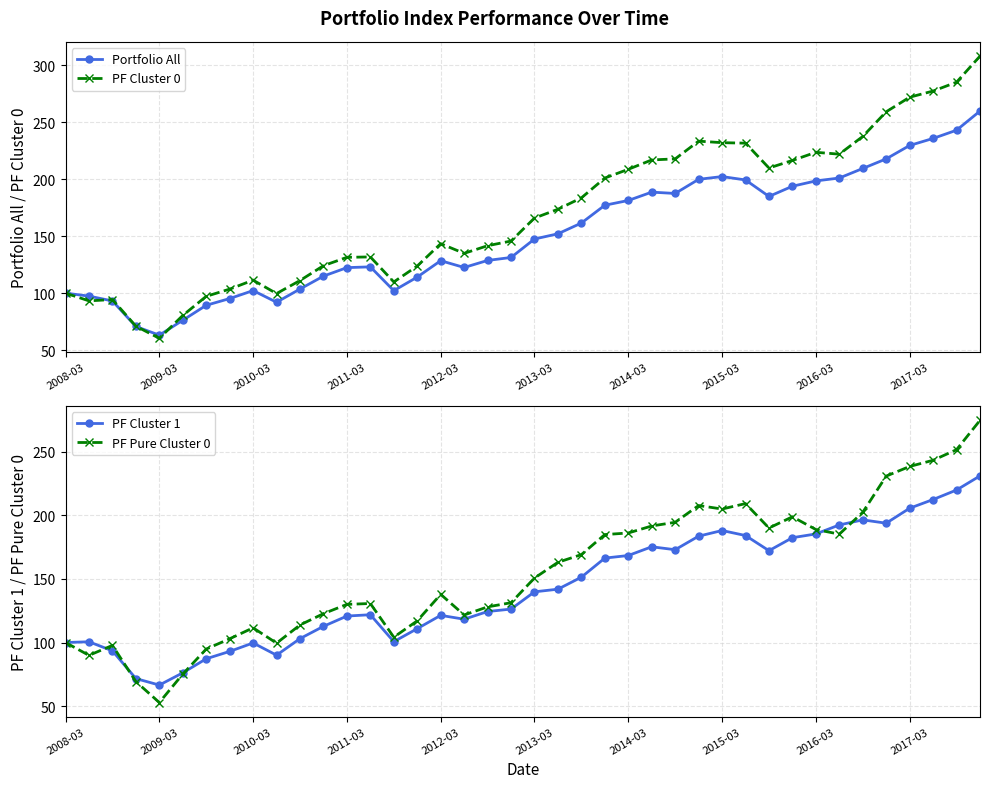

What are all the series names shown in the legend?

Portfolio All, PF Cluster 0, PF Cluster 1, PF Pure Cluster 0